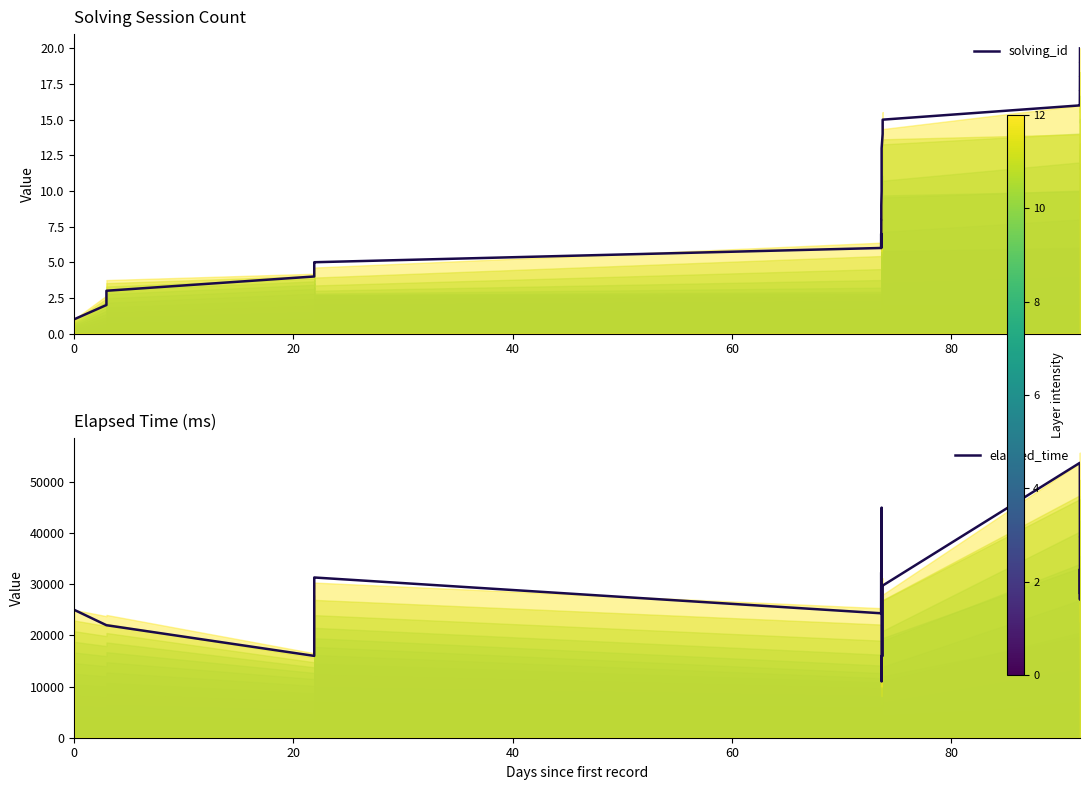

What is the total value across all series at 7?

24339